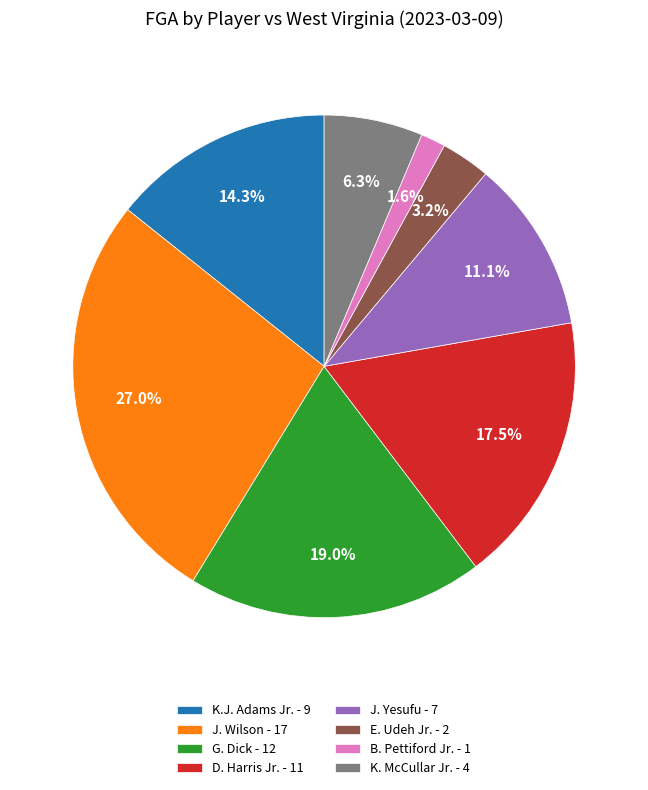

How many slices are in this pie chart?

8